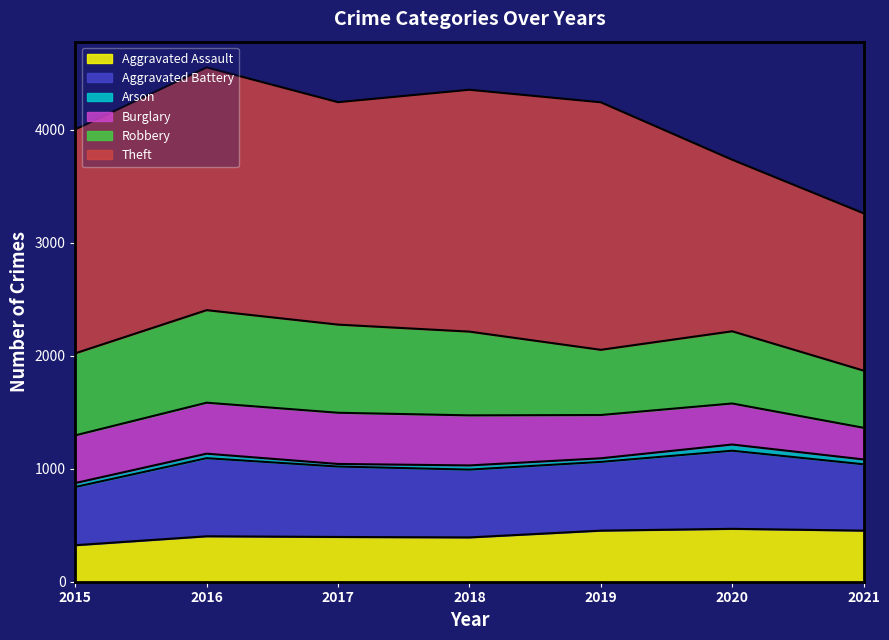

What is the difference between the Burglary values at 2019 and 2018?

60